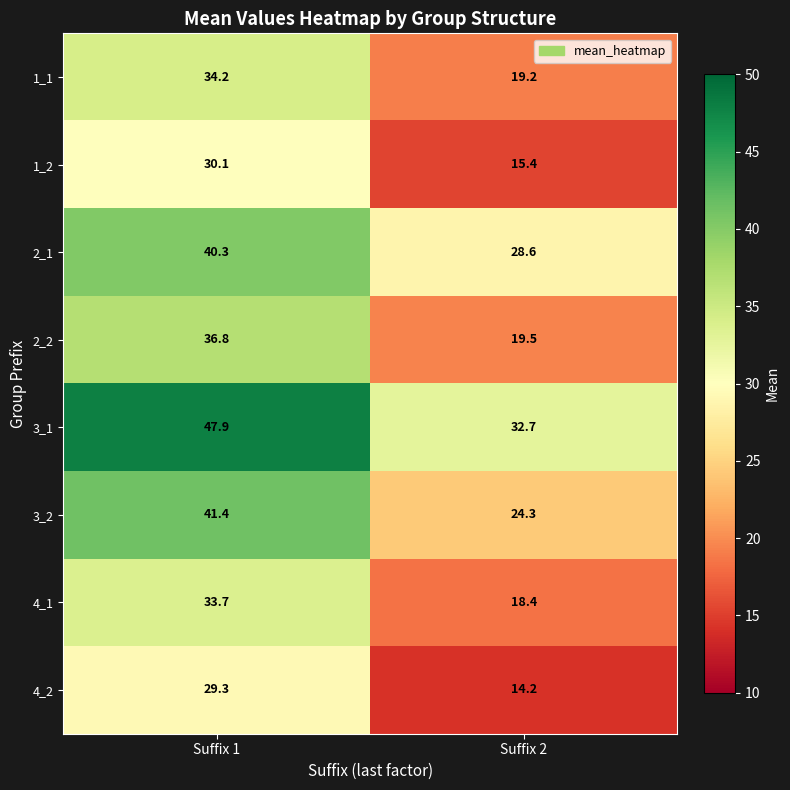

What is the spread (max minus min) of values at Suffix 2?

18.5